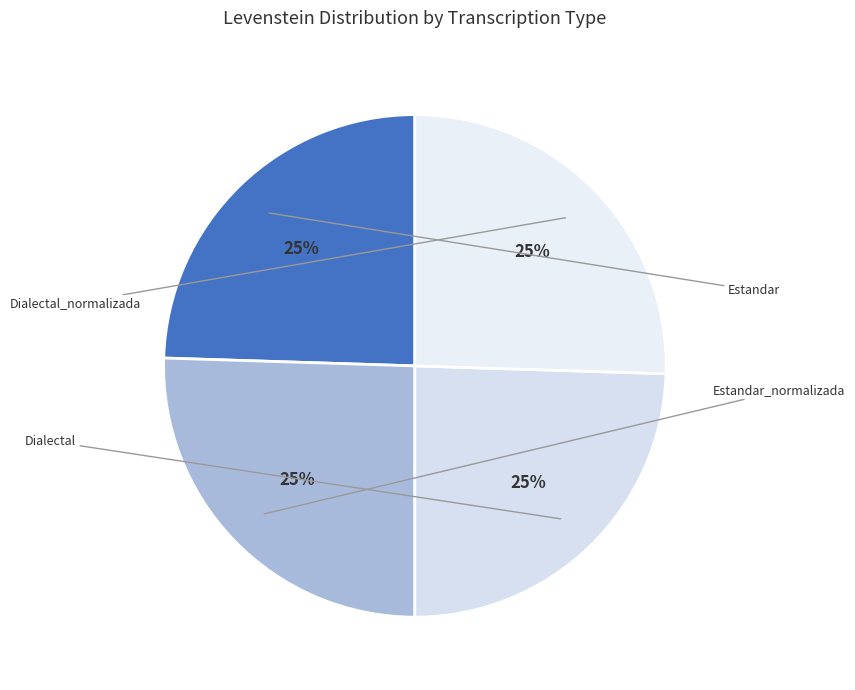

What percentage do Dialectal and Estandar together represent?

49.0%